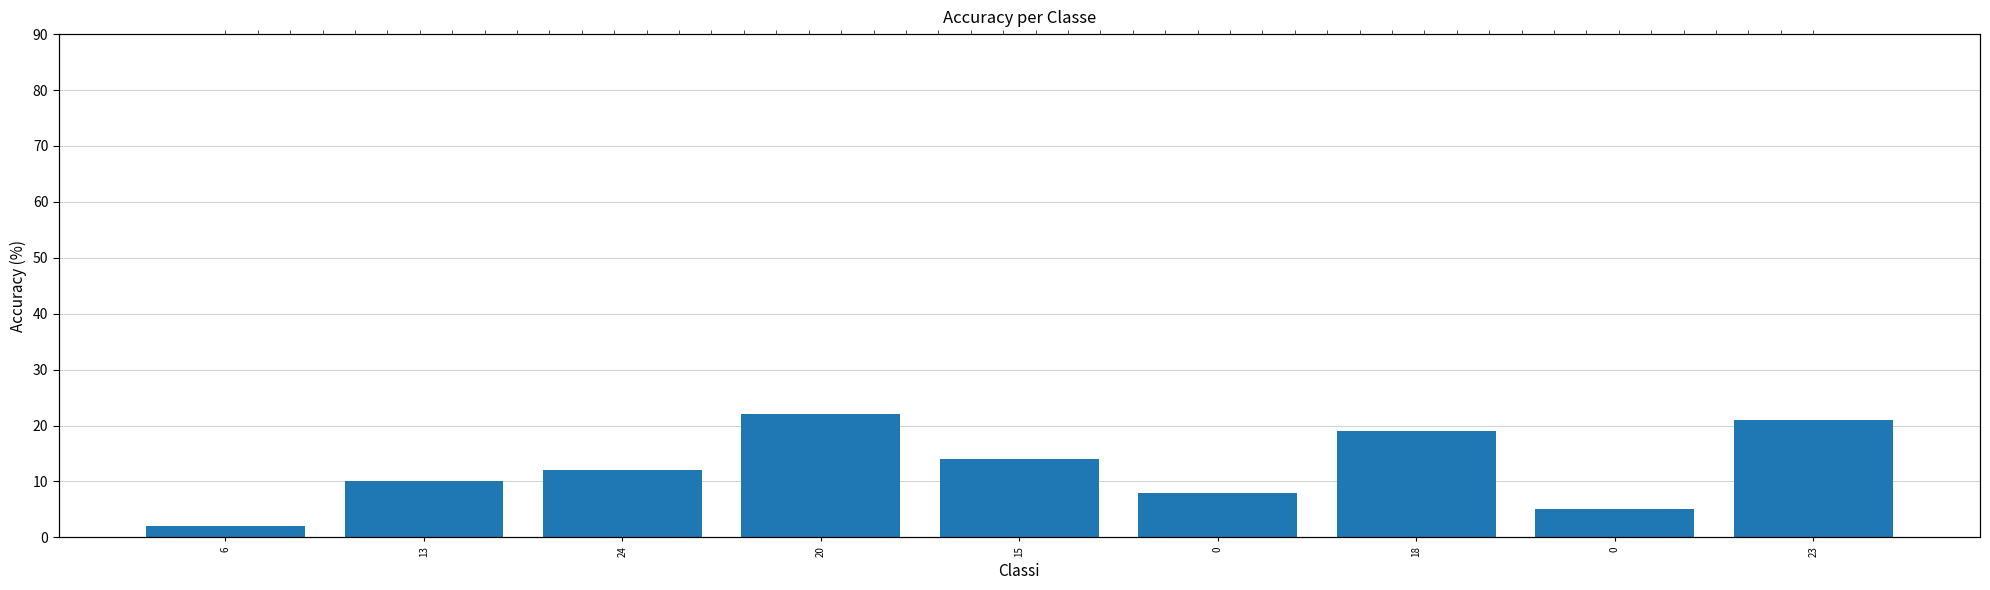

How many bars are there in total?

9